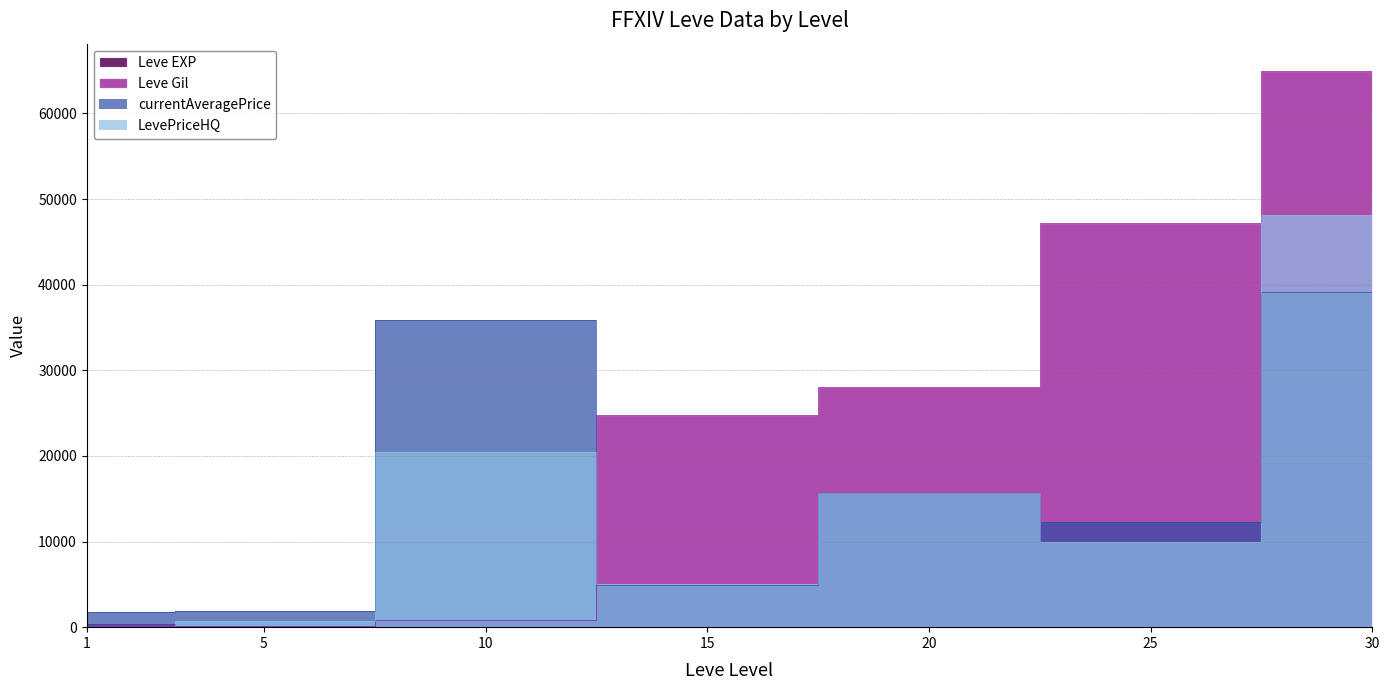

Where do currentAveragePrice and Leve Gil first cross each other?

10 and 15